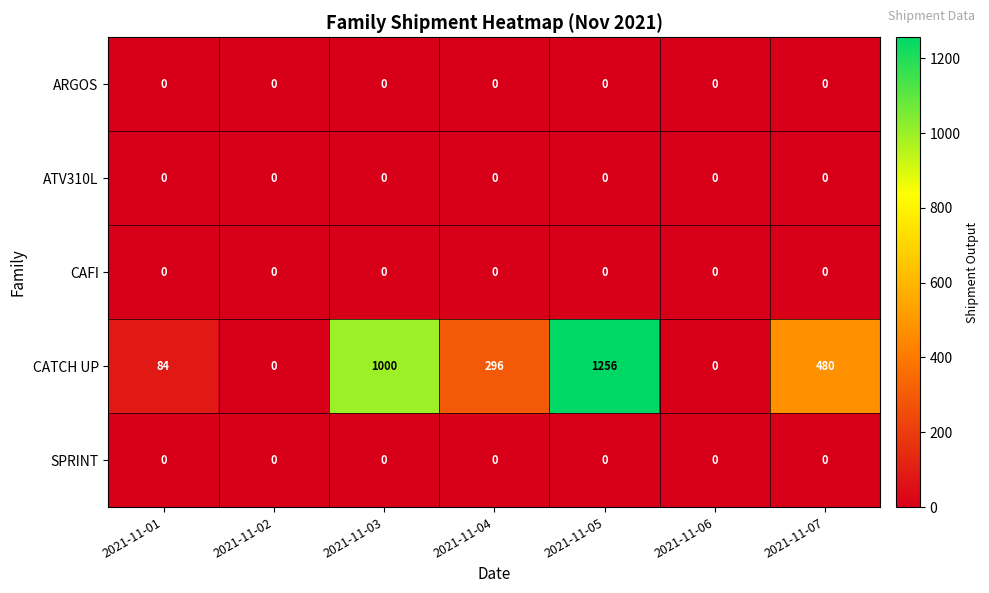

Between 2021-11-03 and 2021-11-07, which series saw the biggest shift?

CATCH UP